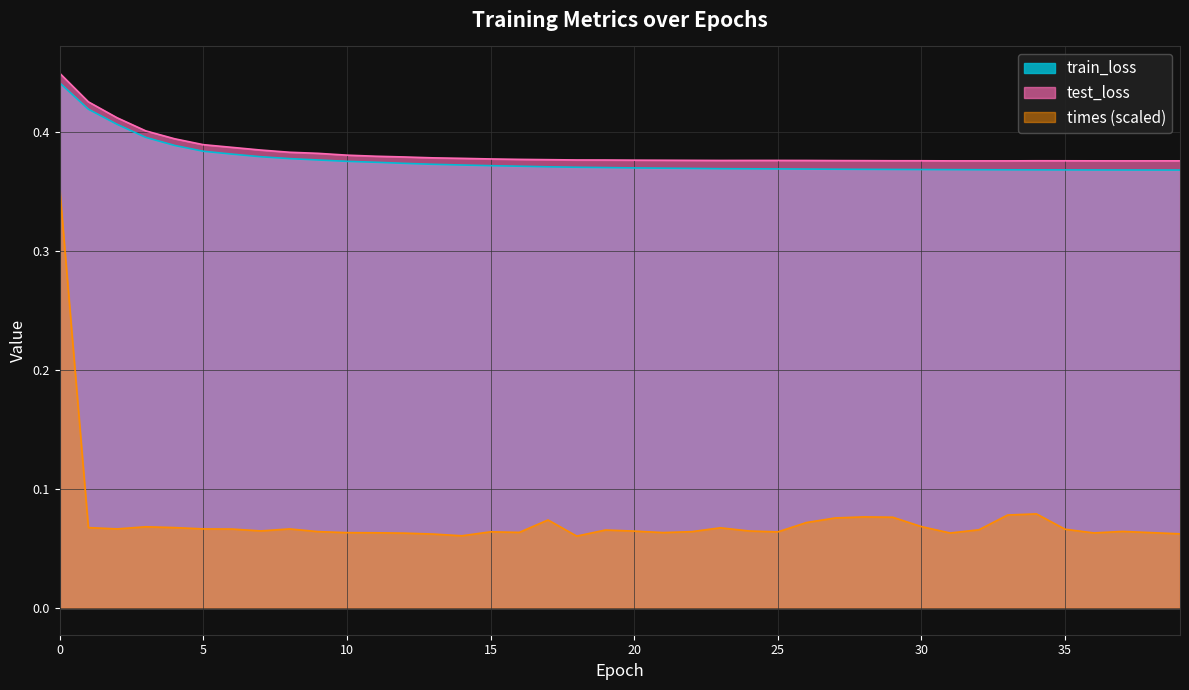

At which category does test_loss reach its first local valley?

23